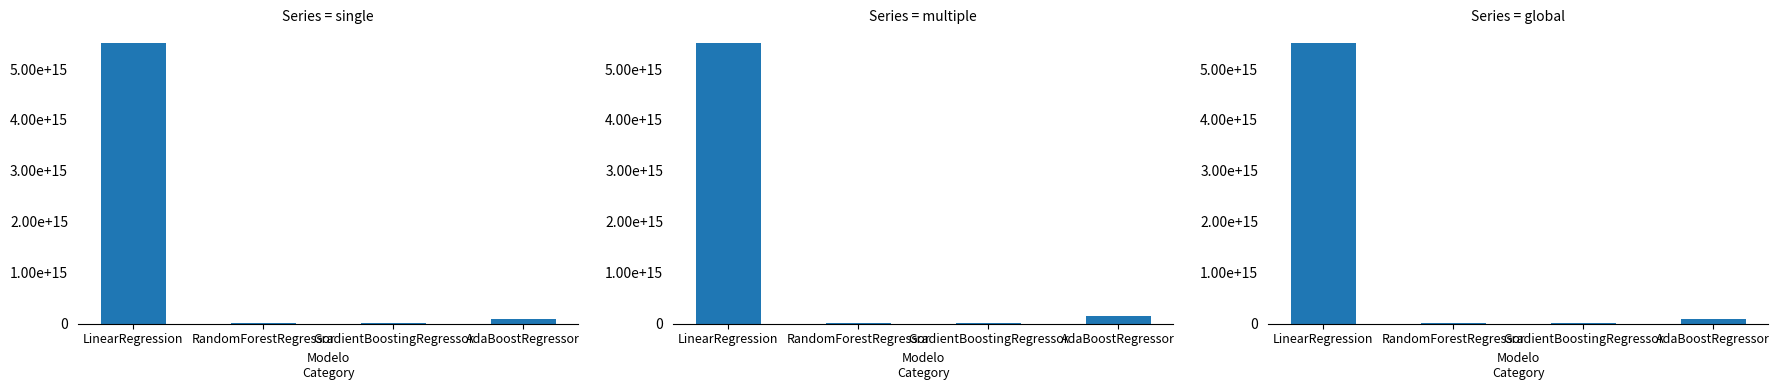

True or false: single has a value of 127032524931889.4 at AdaBoostRegressor.

False